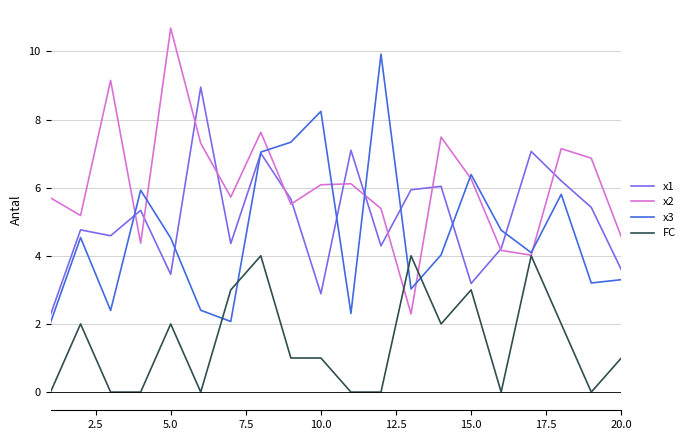

What is the sum of all FC values?

29.0